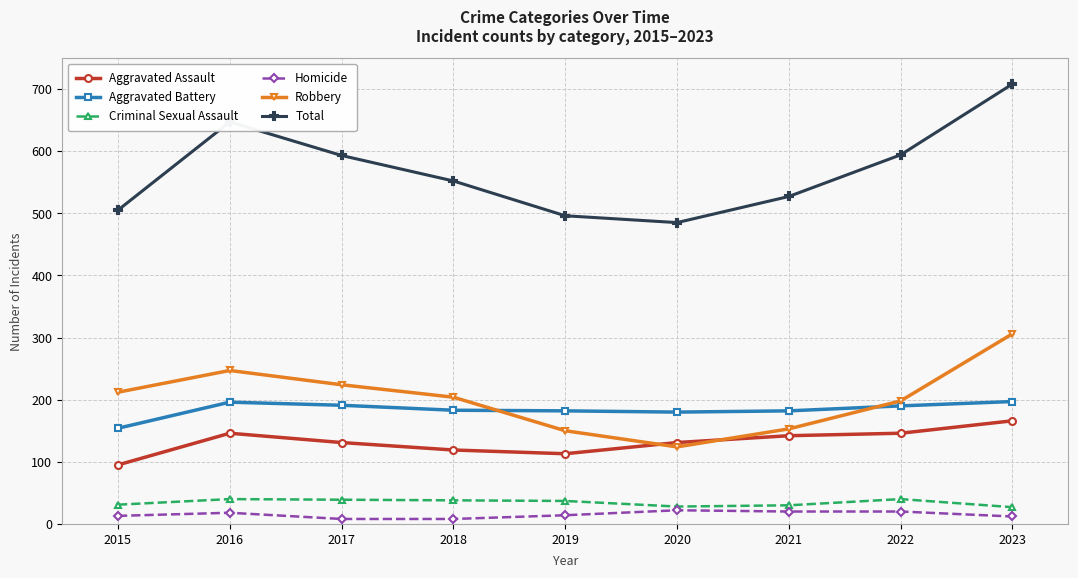

The value of Aggravated Battery at 2018 is 245. True or false?

False